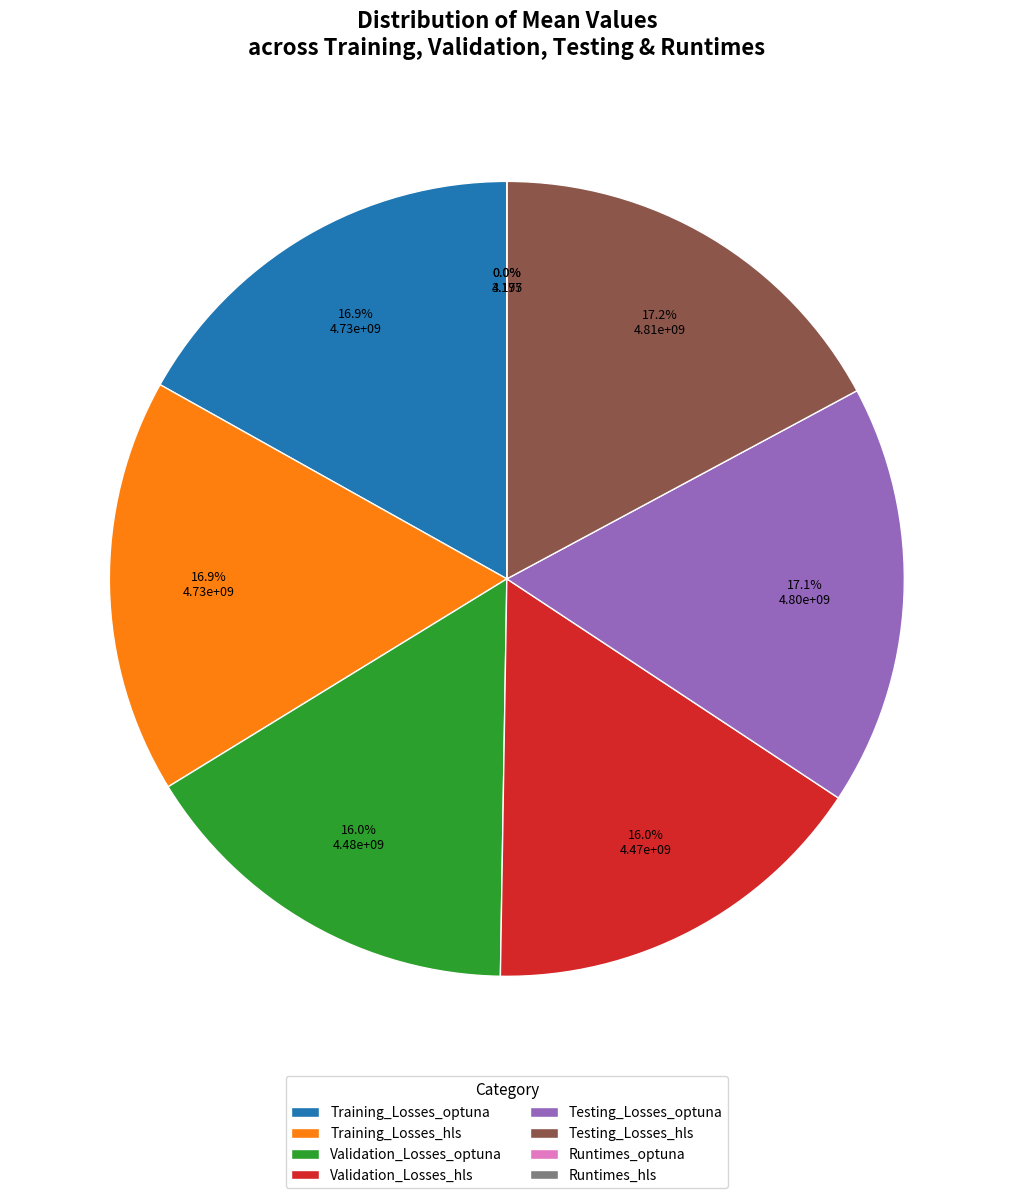

How many slices are in this pie chart?

8